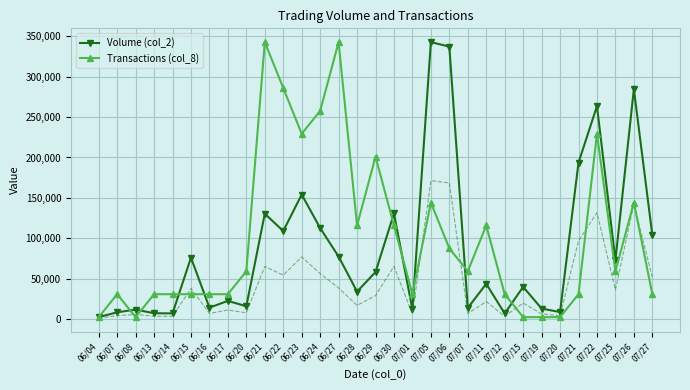

What is the maximum value for Volume (col_2)?

342640.0